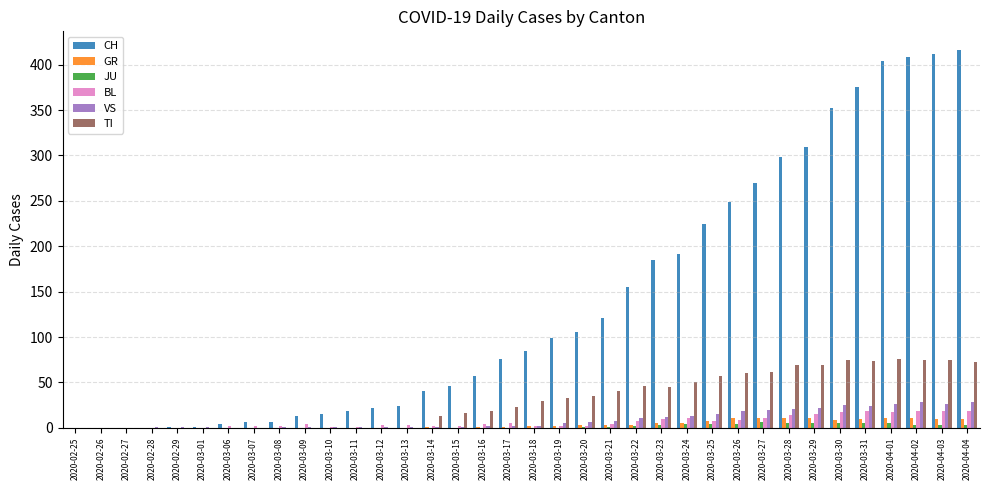

True or false: JU has a value of 0 at 2020-03-09.

True